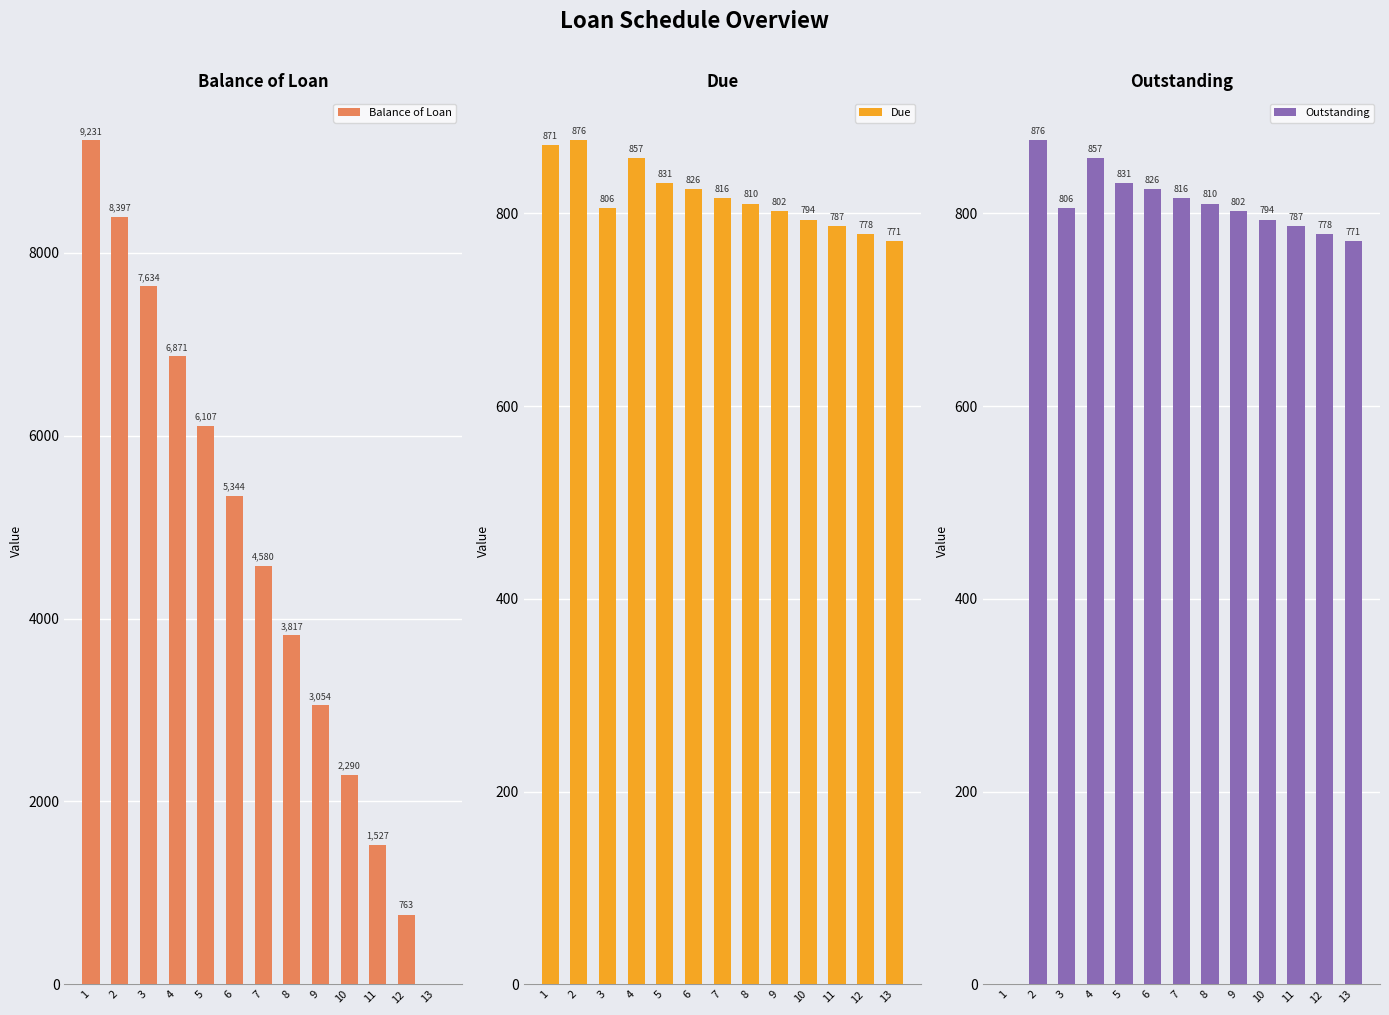

What is the maximum value shown in the chart?

9230.8